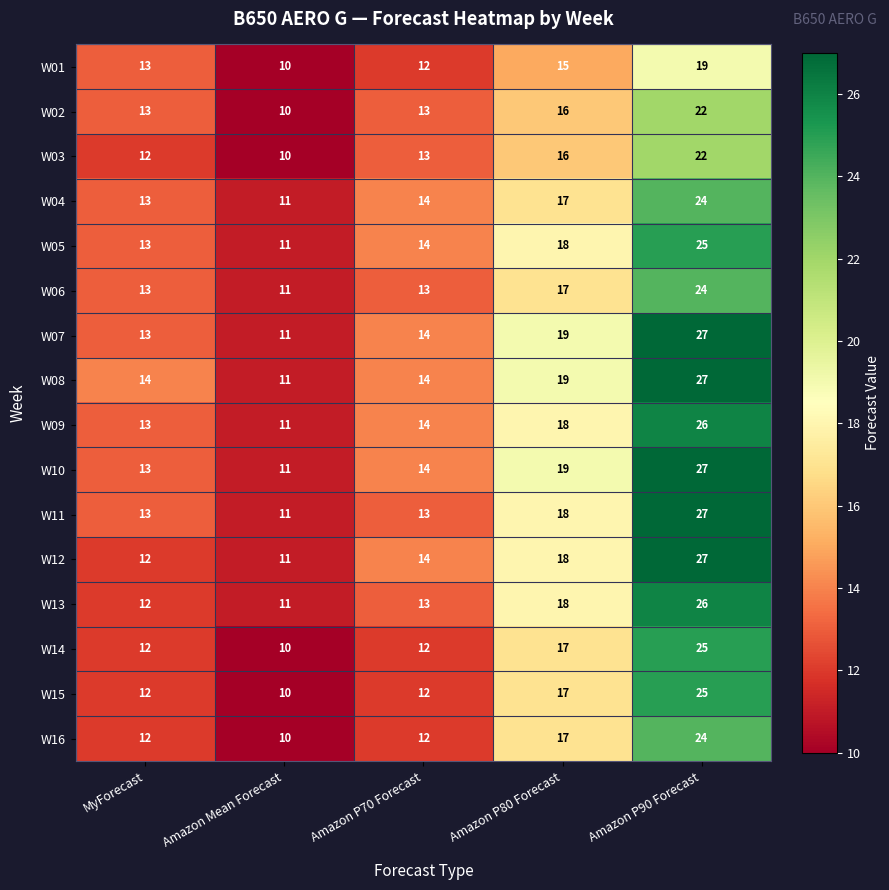

Is it true that W12 equals 14 at Amazon P70 Forecast?

True